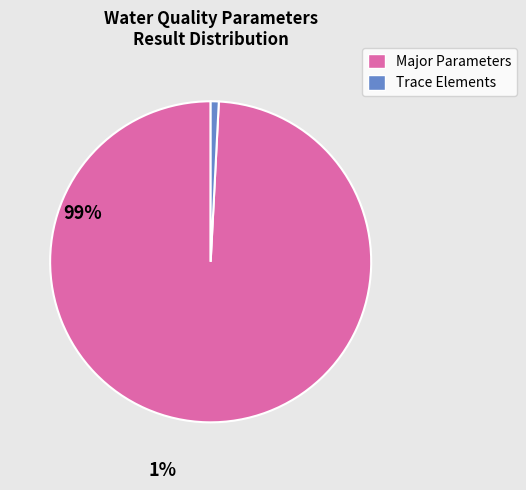

Is there any slice that represents more than half of the pie?

Yes